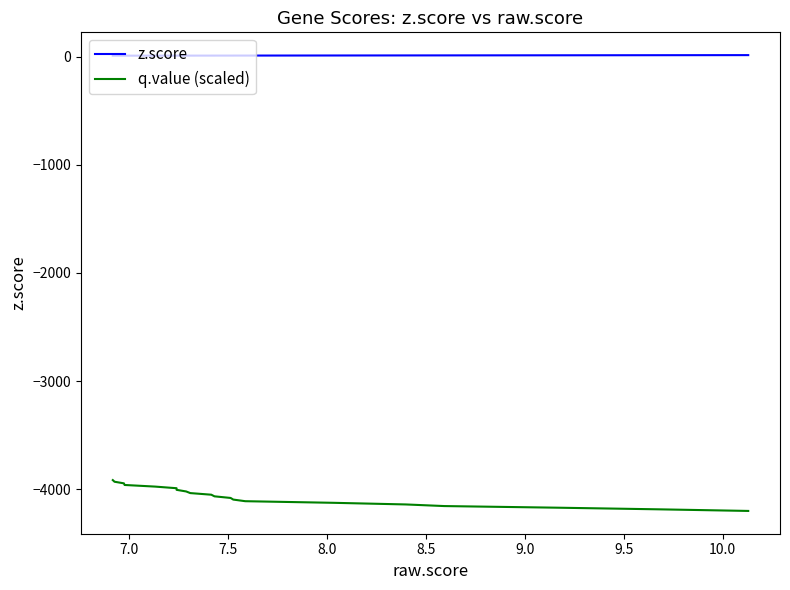

What is the difference between the maximum and second lowest values in the z.score series?

5.2